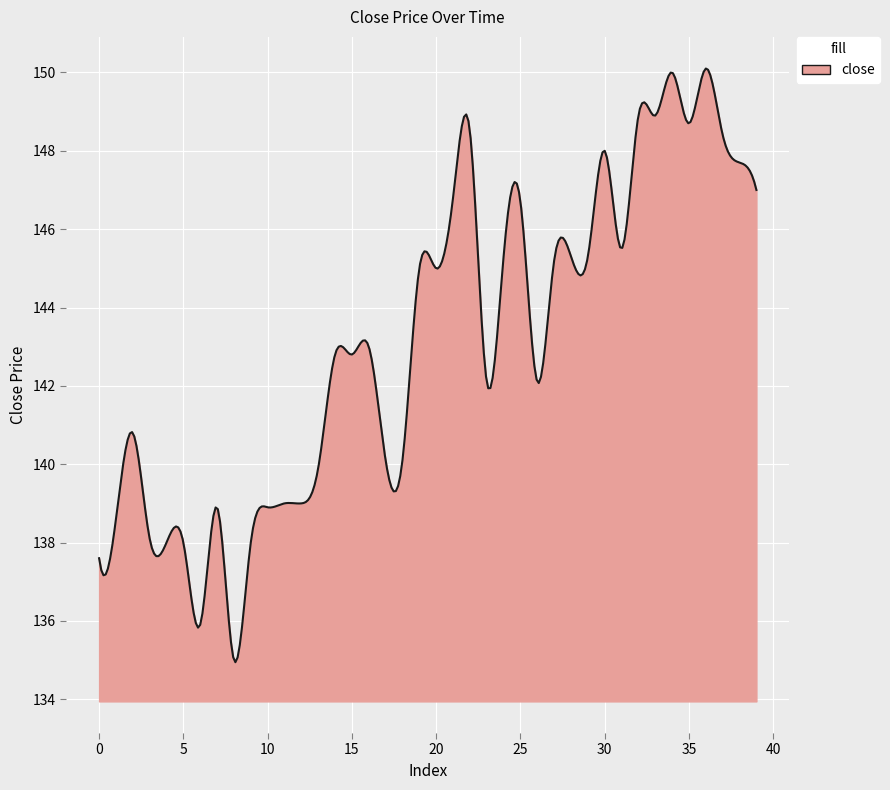

What is the minimum value shown in the chart?

134.9